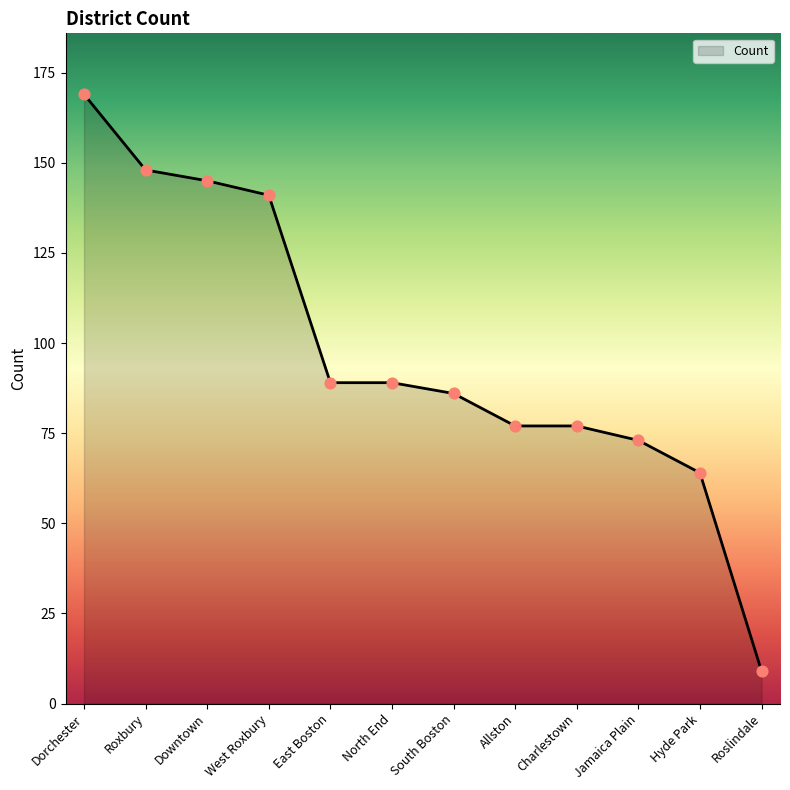

Approximately how many times larger is the value at Charlestown compared to West Roxbury?

0.5